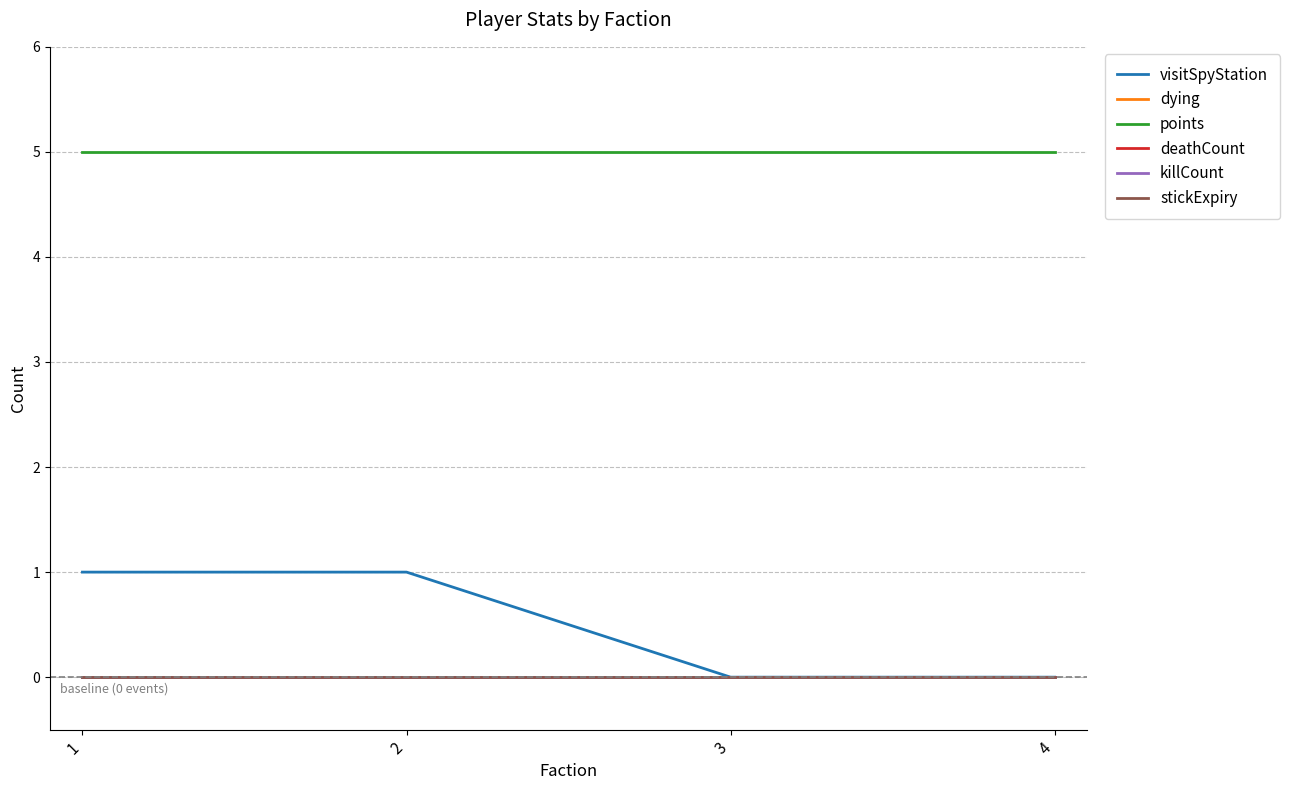

What is the minimum value for points?

5